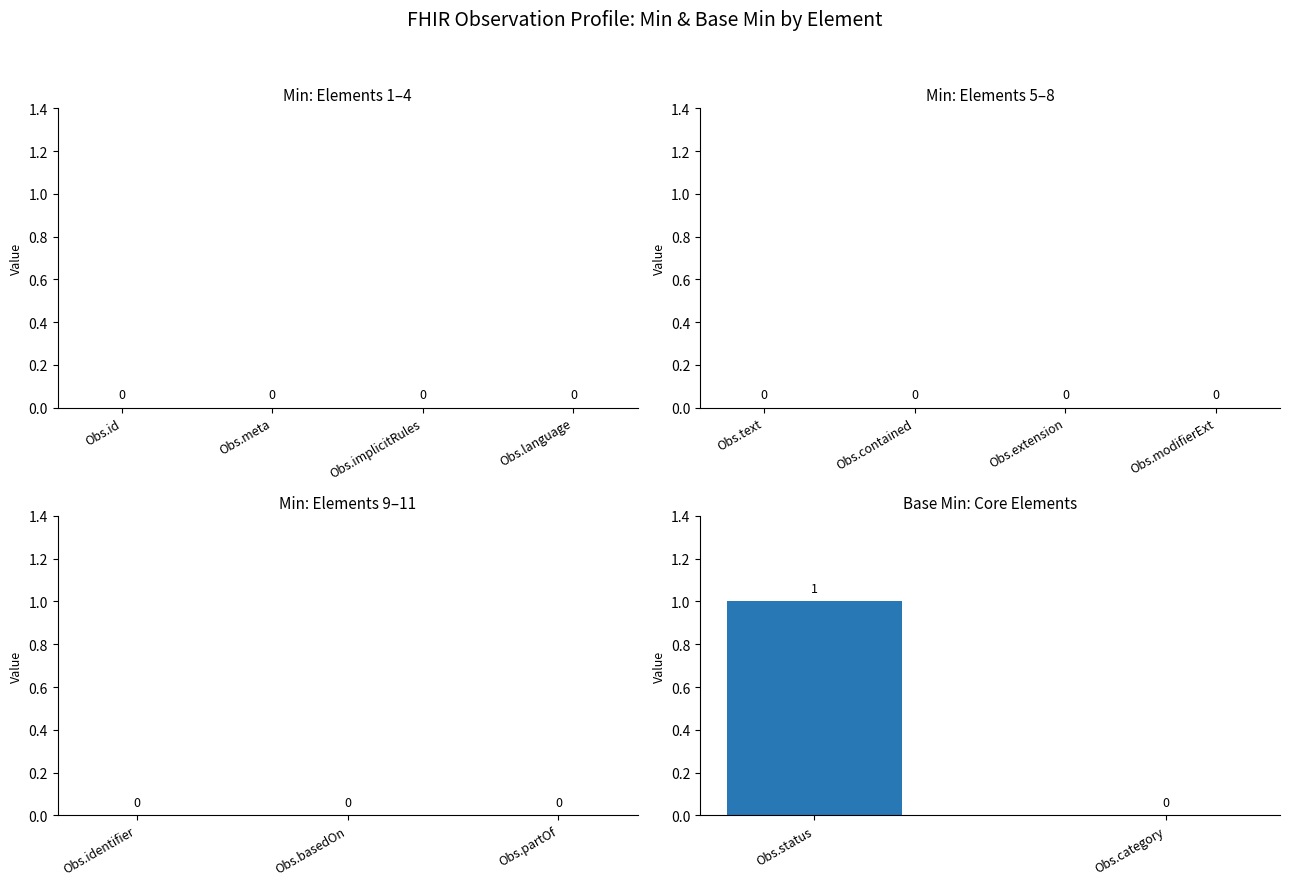

Which category has the highest value across all series?

Obs.status